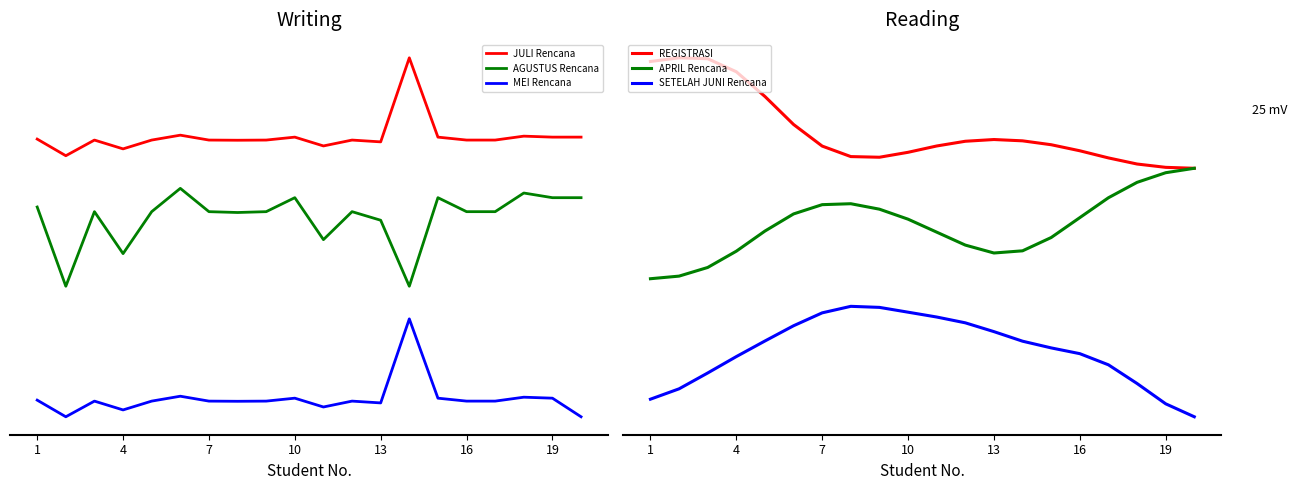

Reading left to right, what are all the values shown in this chart?

JULI Rencana: 6255000.0	6000000.0	6240000.0	6105000.0	6240000.0	6315000.0	6240000.0	6237300.0	6240000.0	6285000.0	6150000.0	6240000.0	6212400.0	7500000.0	6285000.0	6240000.0	6240000.0	6300000.0	6285000.0	6285000.0
AGUSTUS Rencana: 5214285.7	4000000.0	5142857.1	4500000.0	5142857.1	5500000.0	5142857.1	5130000.0	5142857.1	5357142.9	4714285.7	5142857.1	5011428.6	4000000.0	5357142.9	5142857.1	5142857.1	5428571.4	5357142.9	5357142.9
MEI Rencana: 2255000.0	2000000.0	2240000.0	2105000.0	2240000.0	2315000.0	2240000.0	2237300.0	2240000.0	2285000.0	2150000.0	2240000.0	2212400.0	3500000.0	2285000.0	2240000.0	2240000.0	2300000.0	2285000.0	2000000.0
REGISTRASI: 7934164.6	8000000.0	7984283.7	7747995.7	7300255.2	6793182.1	6401960.3	6211774.4	6199832.3	6289301.0	6403640.7	6489292.8	6520732.4	6497025.7	6426492.8	6317050.8	6187663.5	6077180.4	6016976.2	6000000.0
APRIL Rencana: 4000000.0	4047181.7	4203669.4	4498476.7	4863120.3	5173244.0	5341172.6	5358086.9	5259328.5	5078173.2	4843631.2	4609055.7	4465783.6	4505255.4	4745977.2	5106342.0	5466323.5	5745031.4	5919536.9	6000000.0
SETELAH JUNI Rencana: 1818416.2	2006105.3	2292963.1	2589774.7	2872335.8	3148219.7	3382001.4	3500000.0	3481006.7	3394071.3	3306487.9	3201315.9	3041905.6	2868672.9	2747284.2	2642934.3	2440999.2	2102622.1	1734996.1	1500000.0